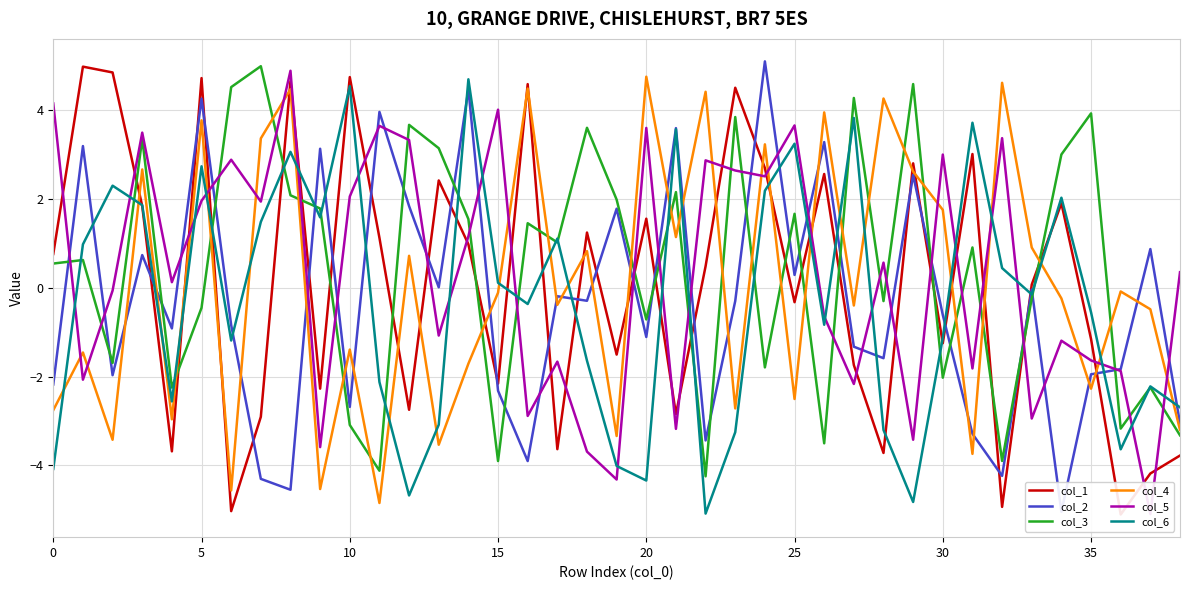

What is the maximum value for col_2?

5.1